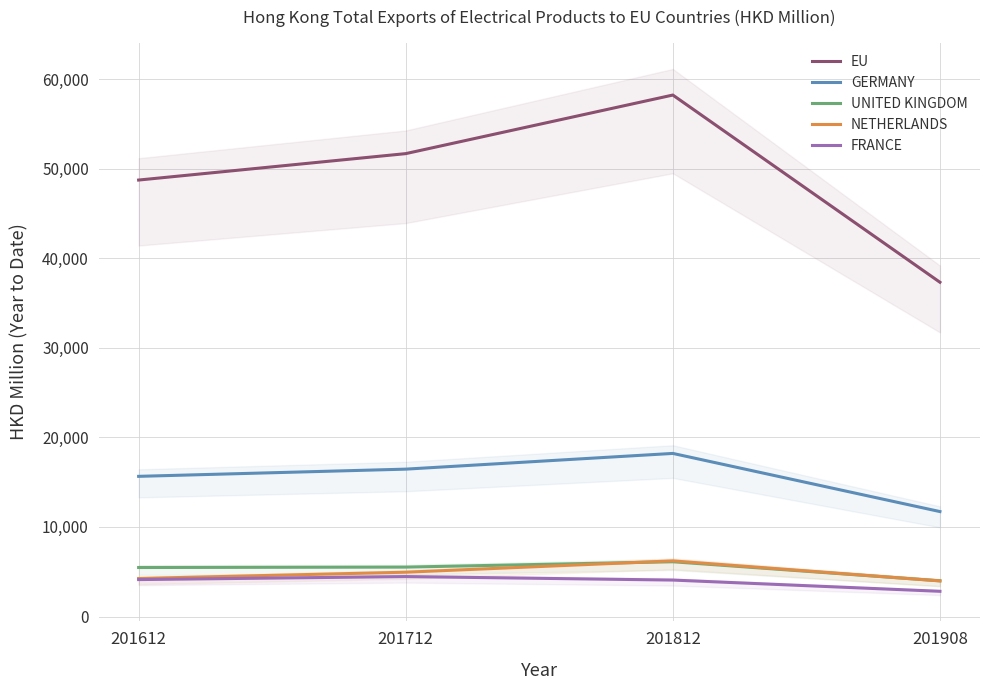

Which label corresponds to the smallest value in the chart?

201908